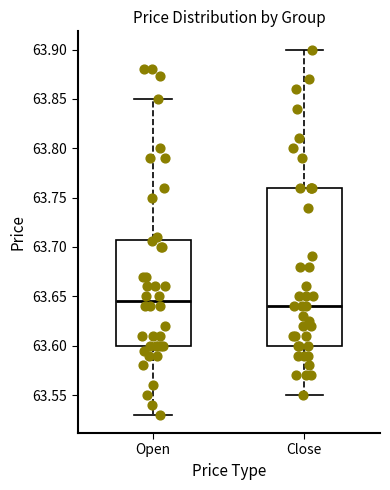

Reading left to right, read every box against the y-axis: the position of its median line, the range the box covers, and the ends of its whiskers. The values are not printed on the chart, so give them approximately, as read against the axis.

Open: median 63.645, box 63.600 to 63.705, whiskers 63.530 to 63.850
Close: median 63.640, box 63.600 to 63.760, whiskers 63.550 to 63.900